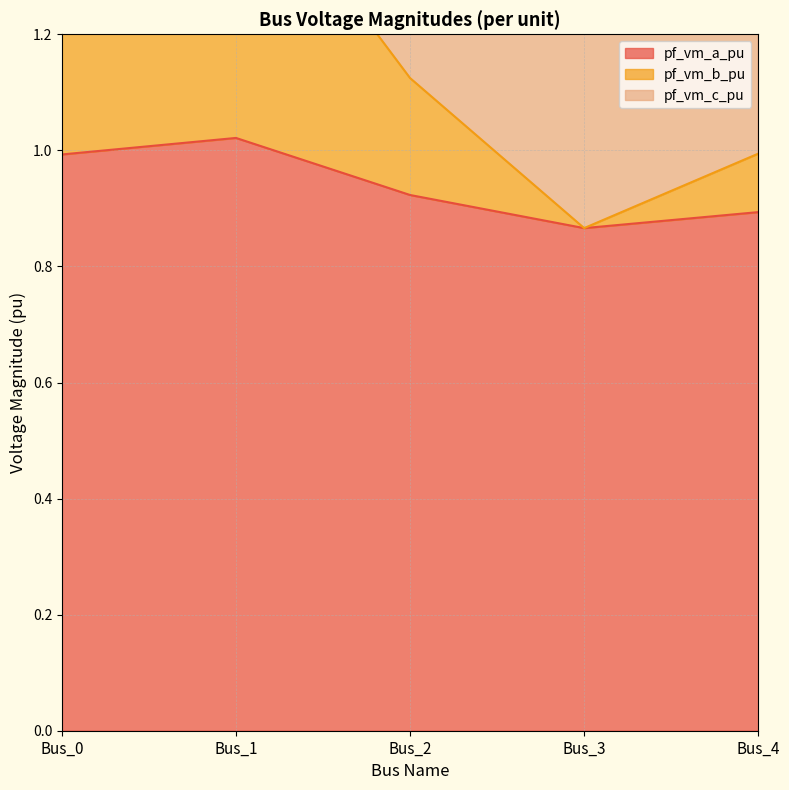

What is the average value of the pf_vm_a_pu series?

0.9